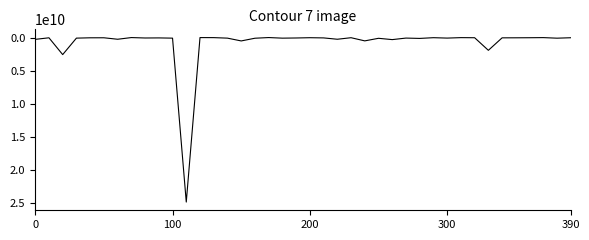

What is the maximum value shown in the chart?

24857933967.8